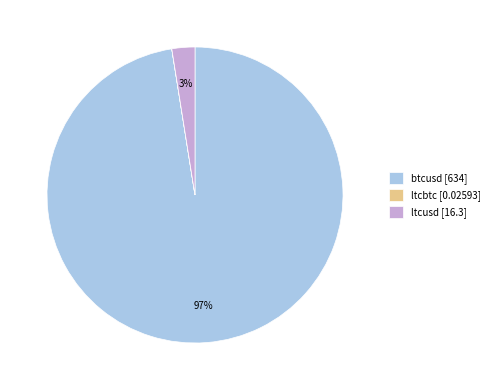

Which category has the biggest portion of the pie?

btcusd